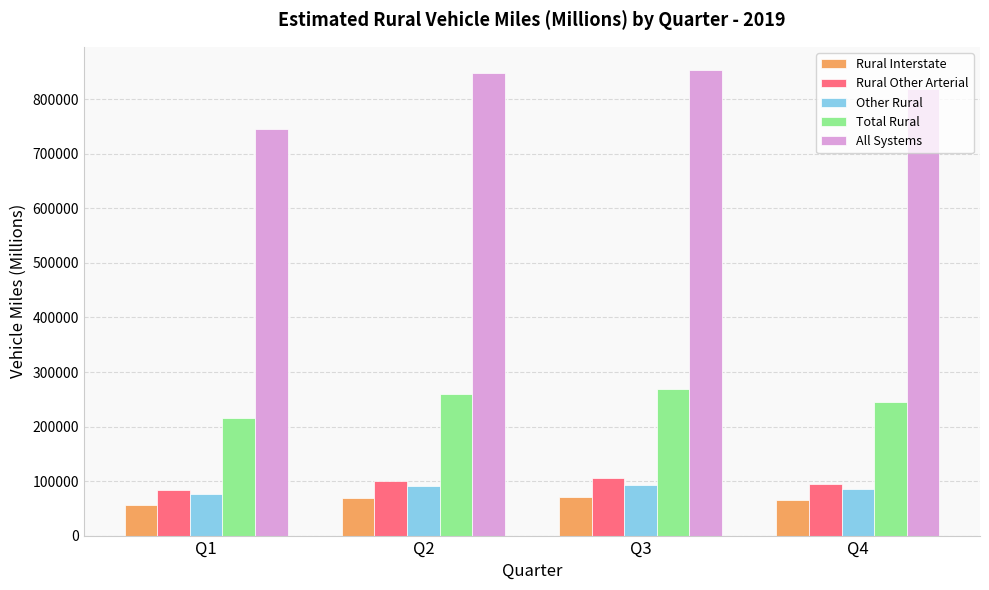

What is the difference between the All Systems values at Q2 and Q3?

5422